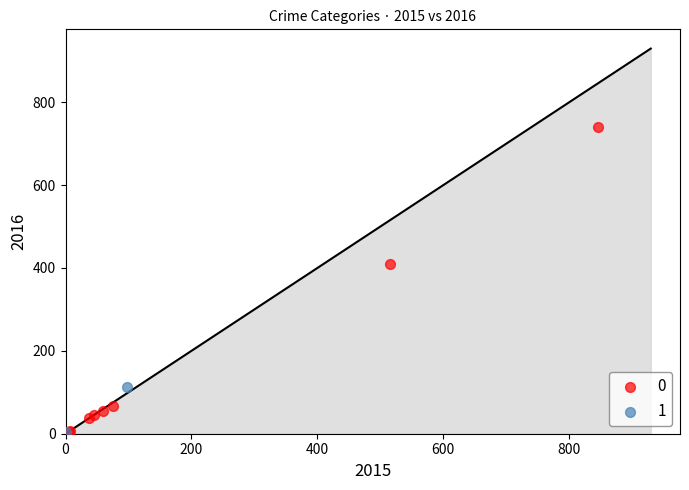

What are all the series names shown in the legend?

0, 1